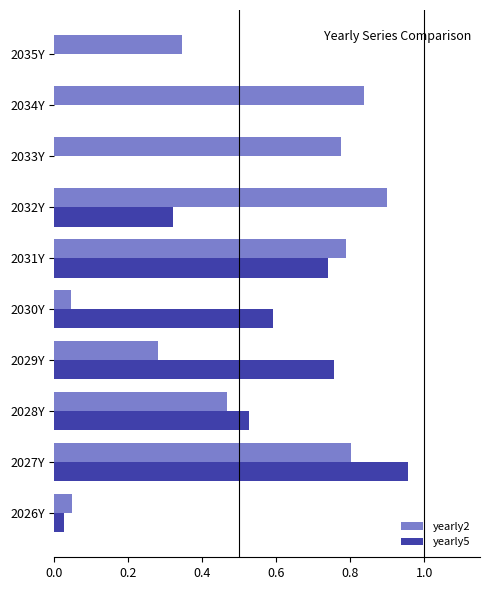

What is the sum of all yearly2 values?

5.3